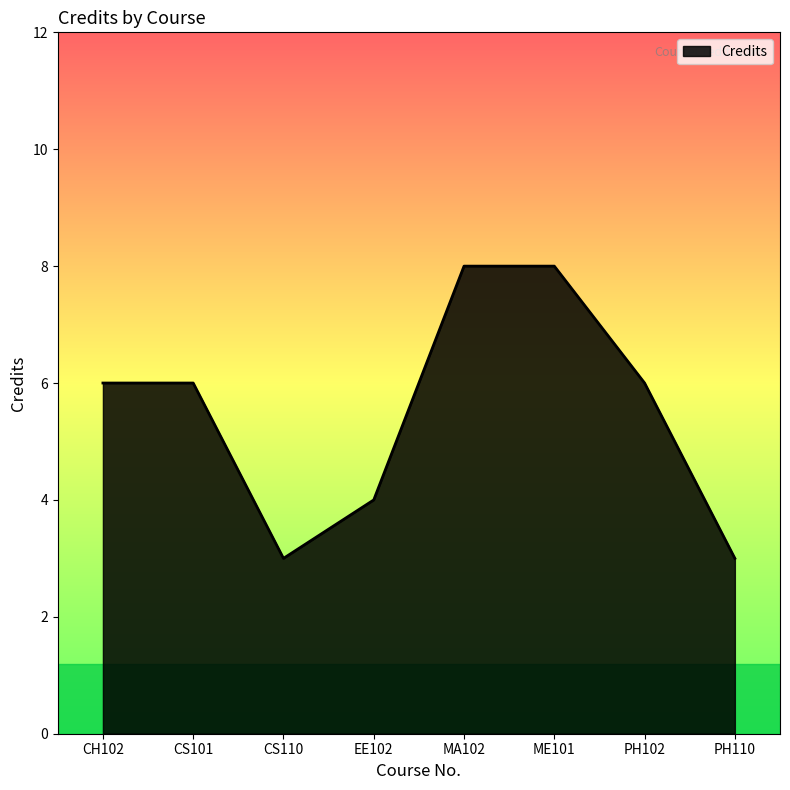

What is the difference between the values at CS110 and MA102?

5